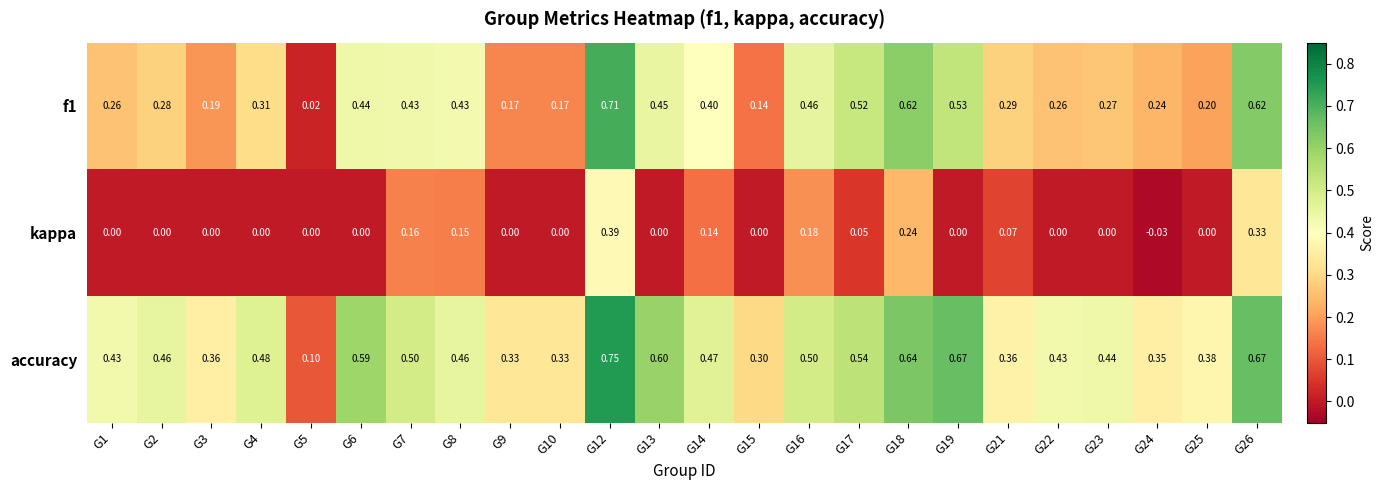

How many categories are shown in the chart?

24